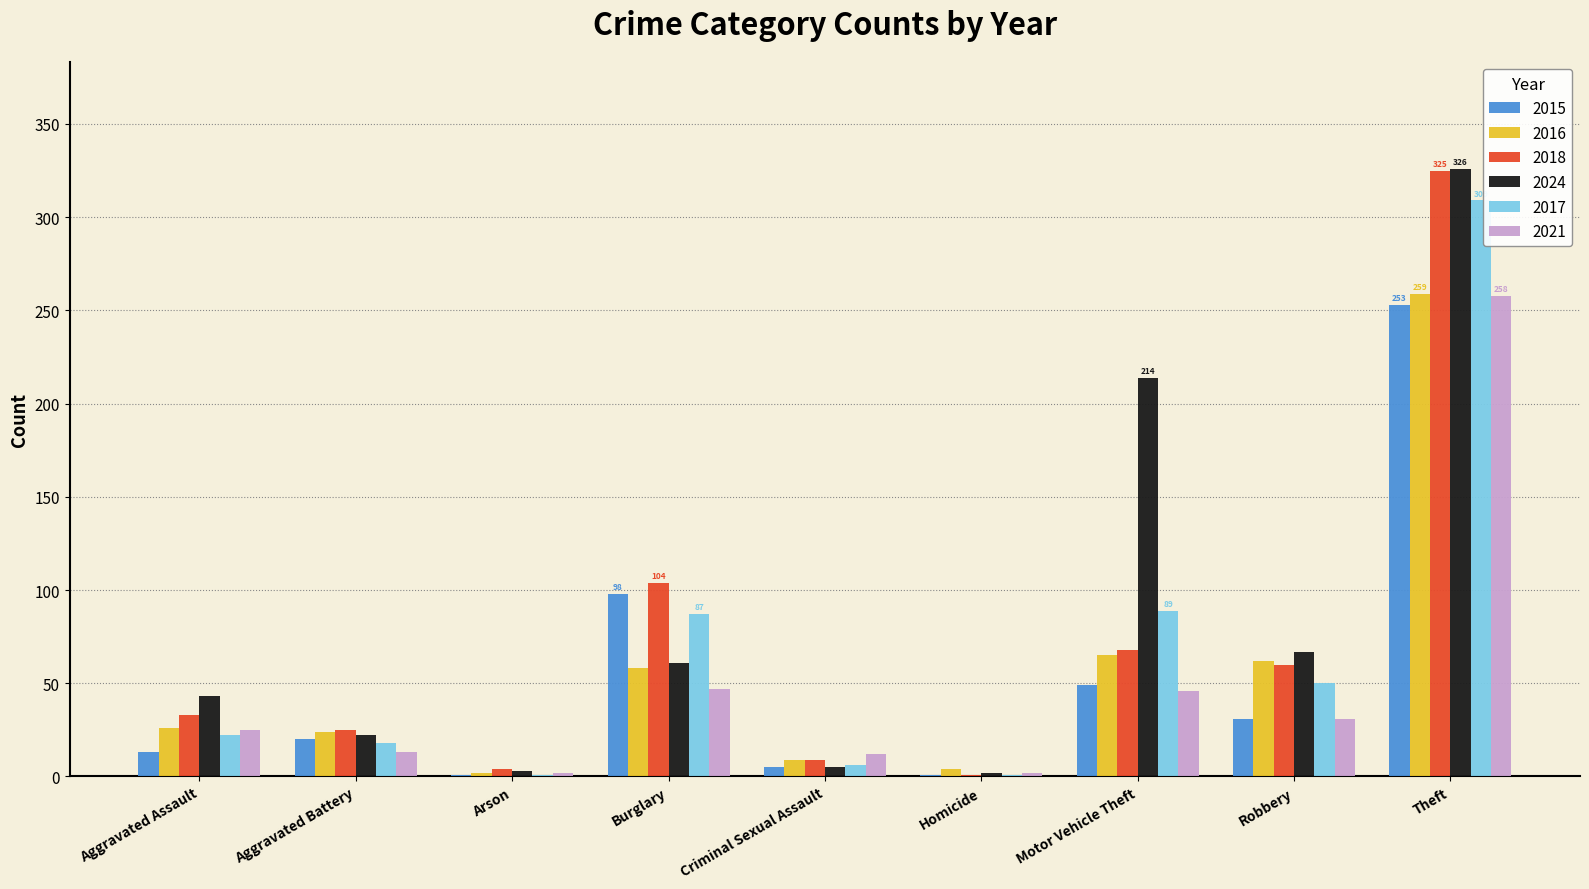

What is the sum of all 2021 values?

436